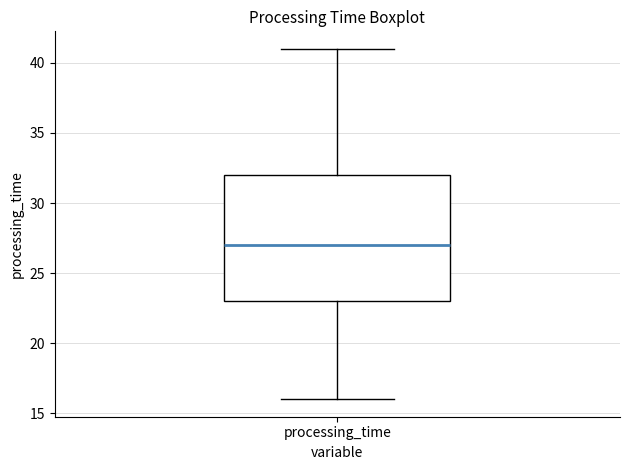

Read this box plot against the y-axis: the position of the median line, the range covered by the box, and the ends of both whiskers. The values are not printed on the chart, so give them approximately, as read against the axis.

median 27, box 23 to 32, whiskers 16 to 41